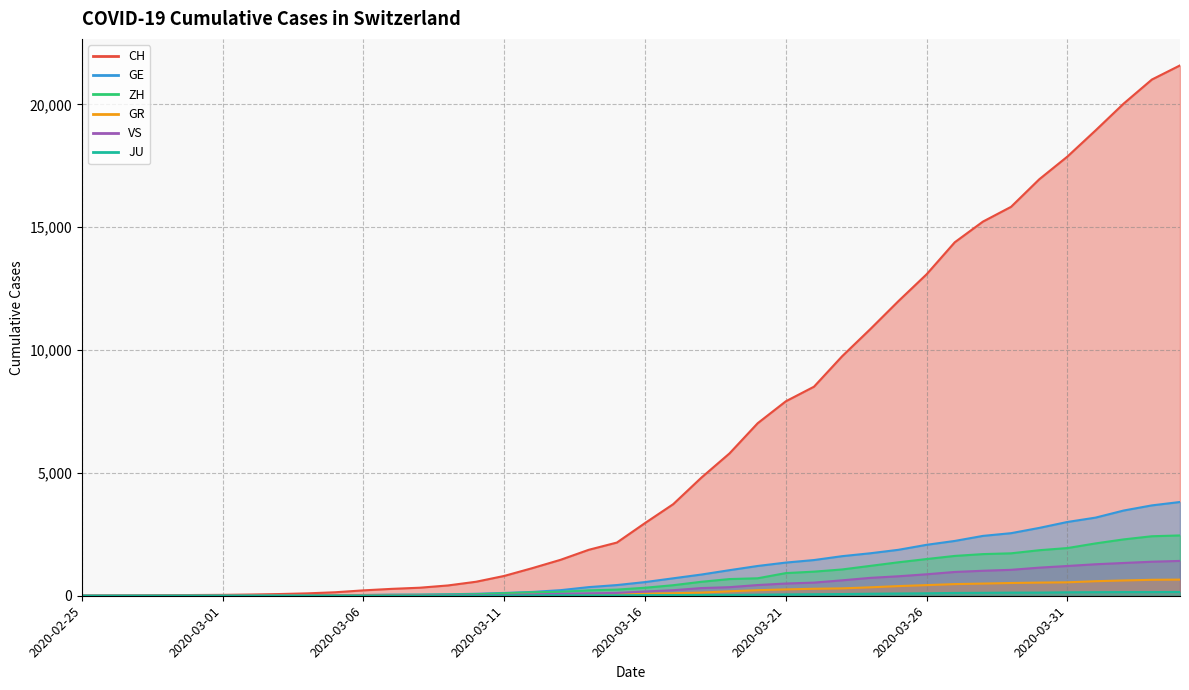

True or false: GR and CH intersect in this chart.

False